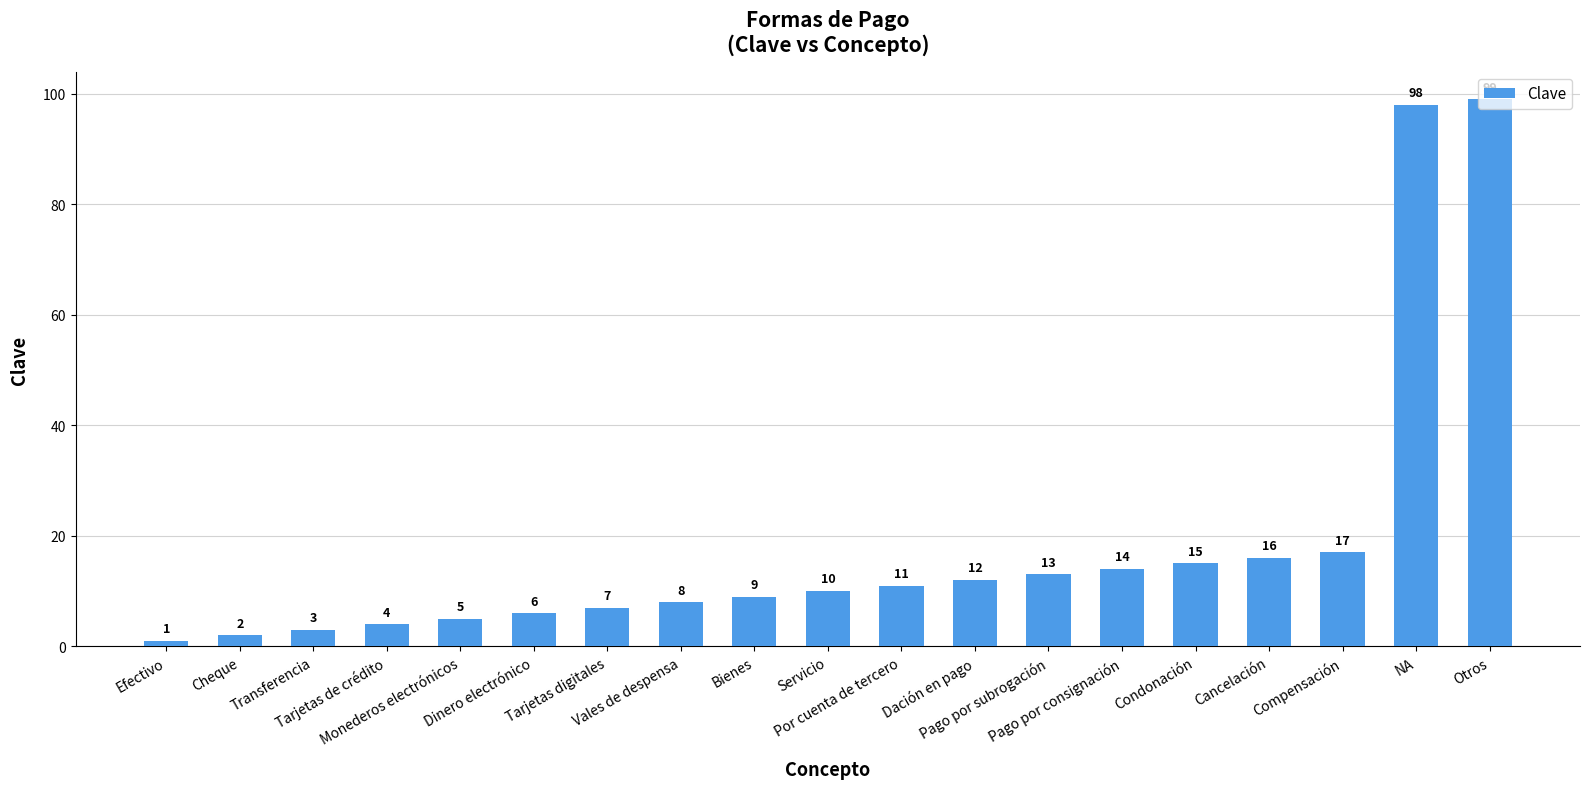

How many bars are there in total?

19